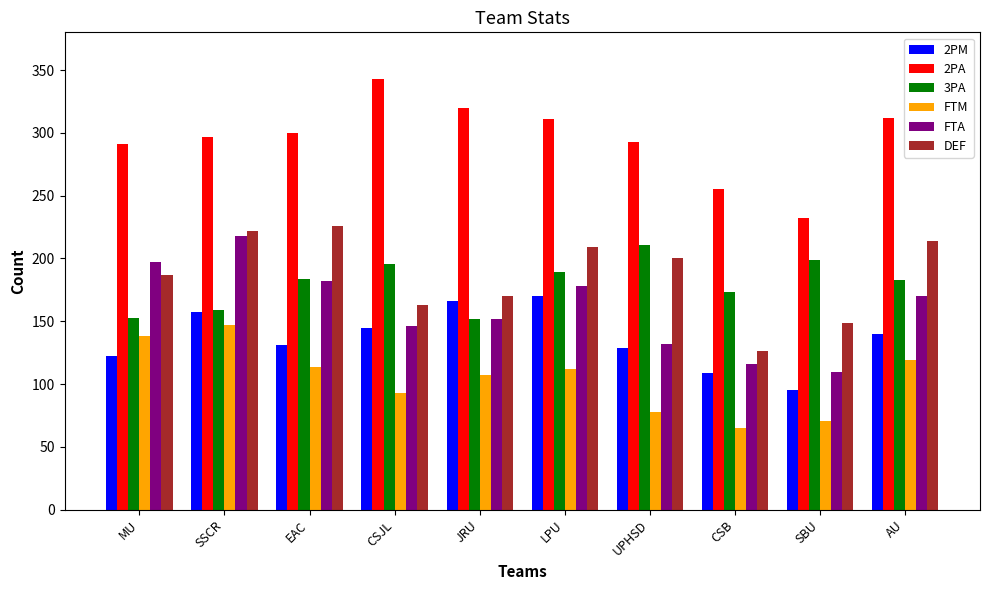

At which label is FTM closest to 106?

JRU